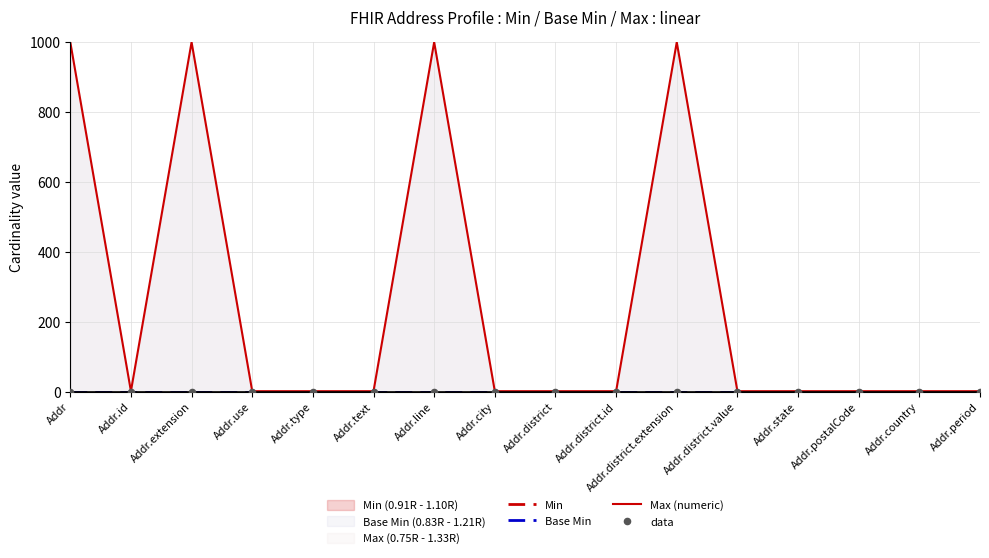

Which series has the largest total across all categories?

Max (numeric)